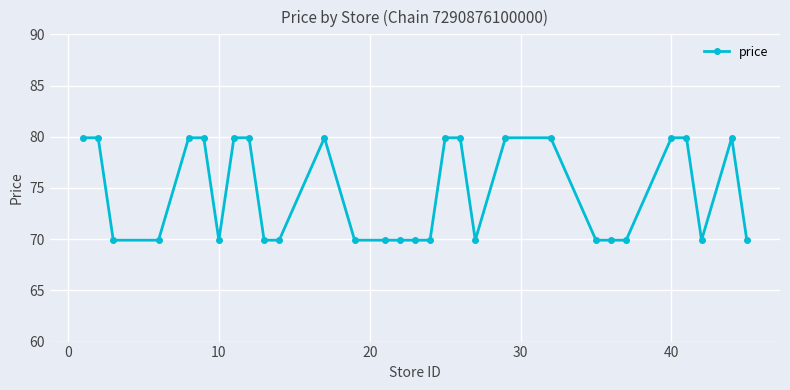

What is the difference between the second highest and second lowest values?

10.0